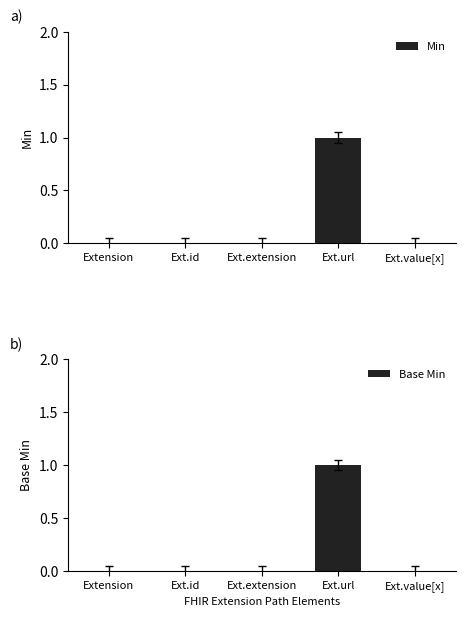

True or false: Base Min has a value of 1 at Ext.id.

False